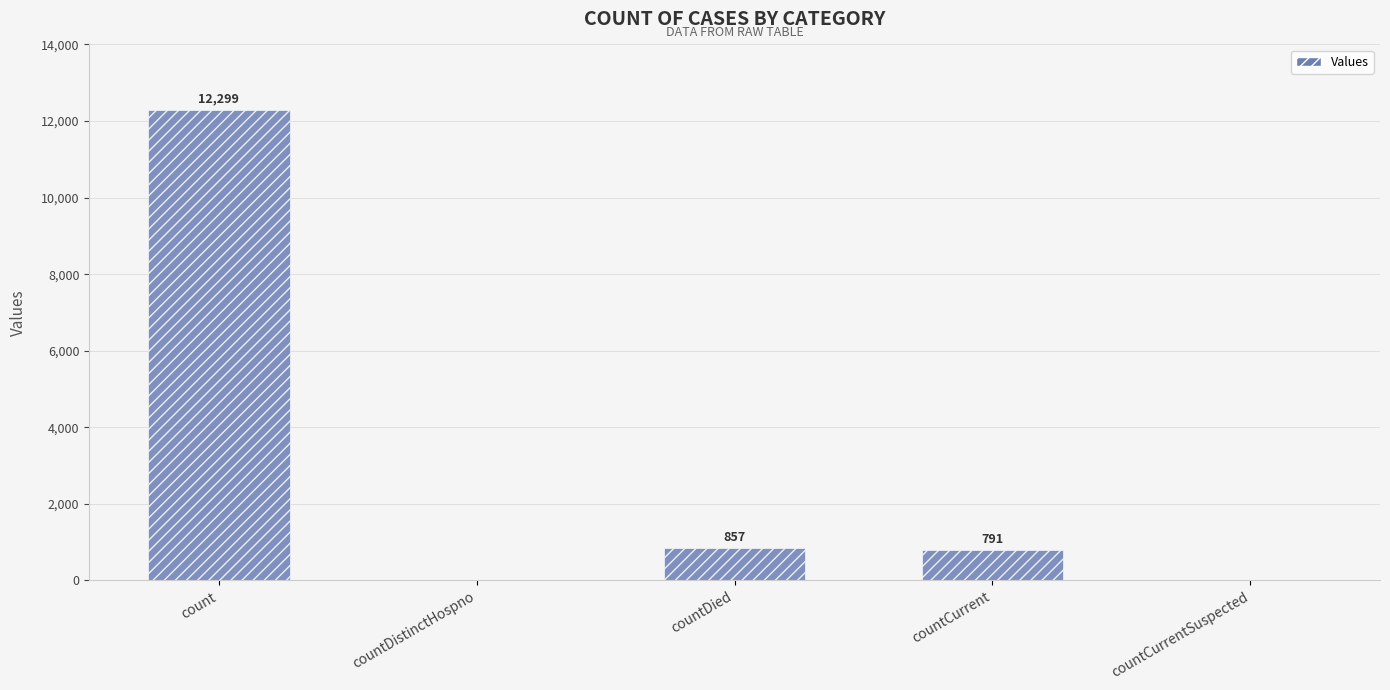

How many series are shown in this chart?

1